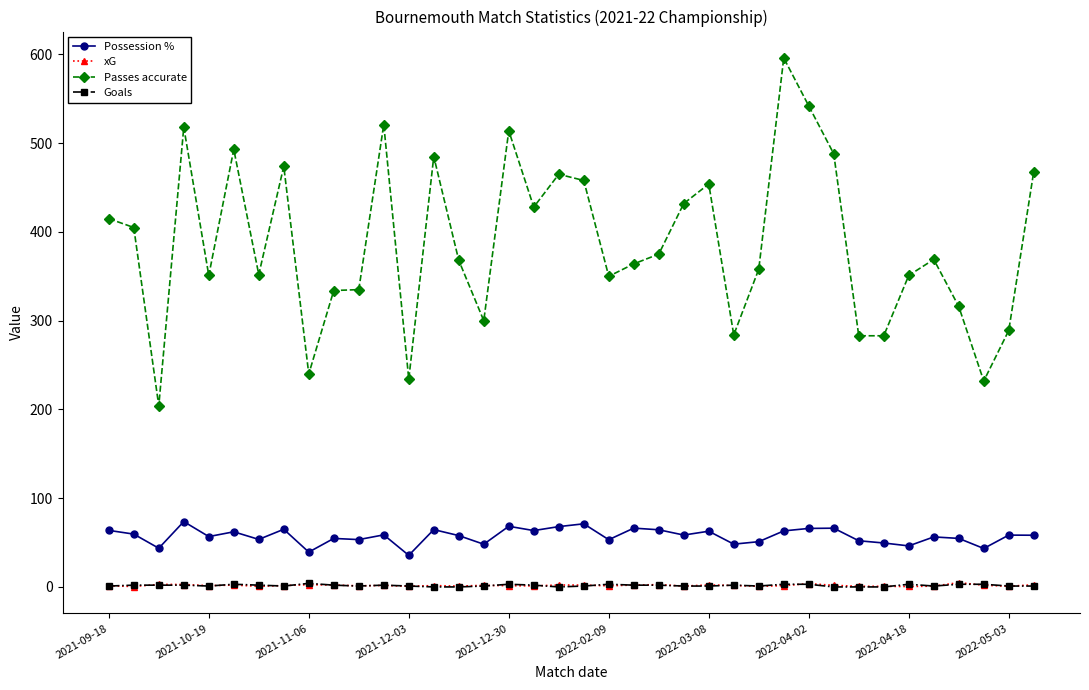

At how many categories does at least one series exceed 324?

28